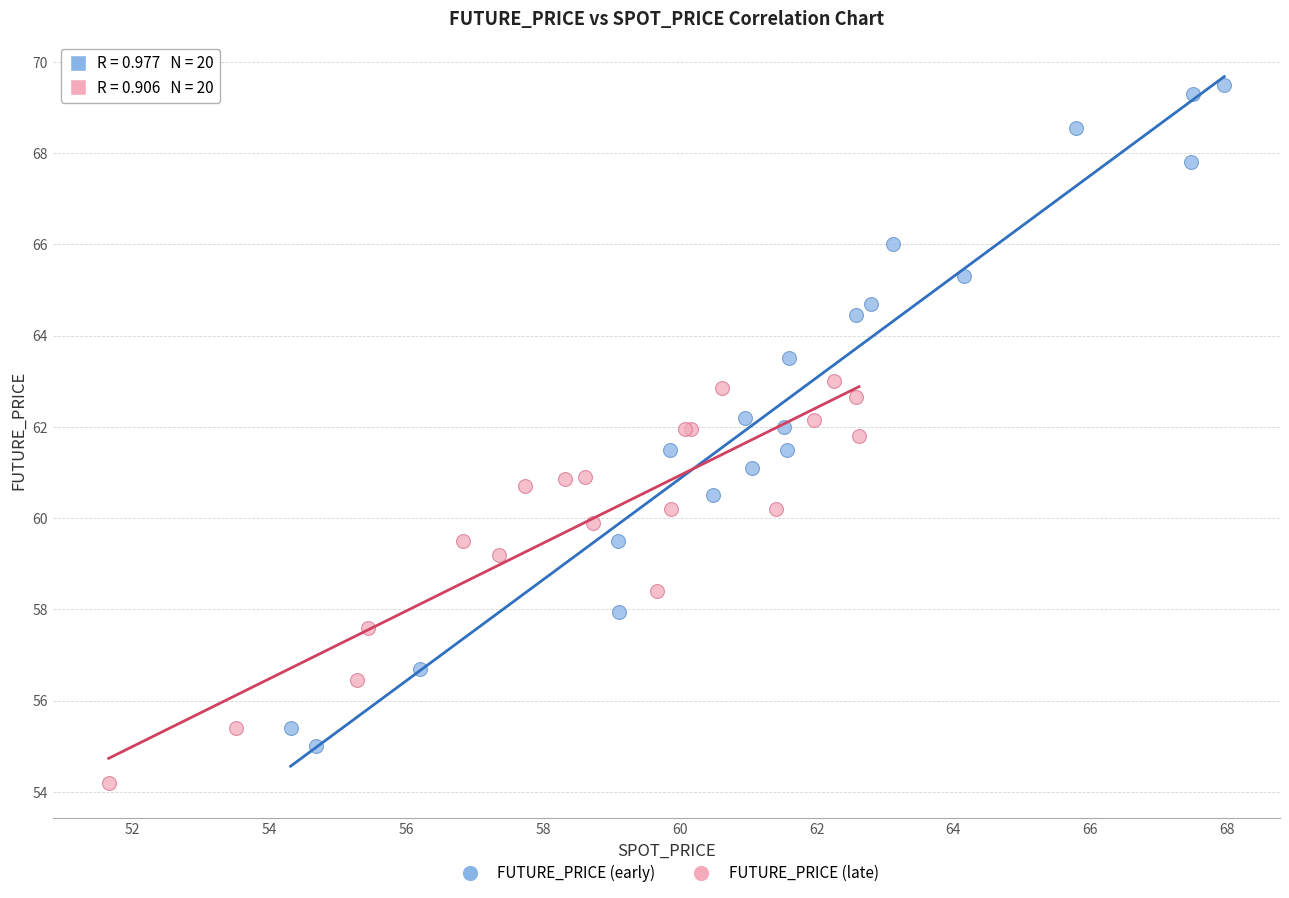

Which series reaches the minimum Y coordinate?

FUTURE_PRICE (late)